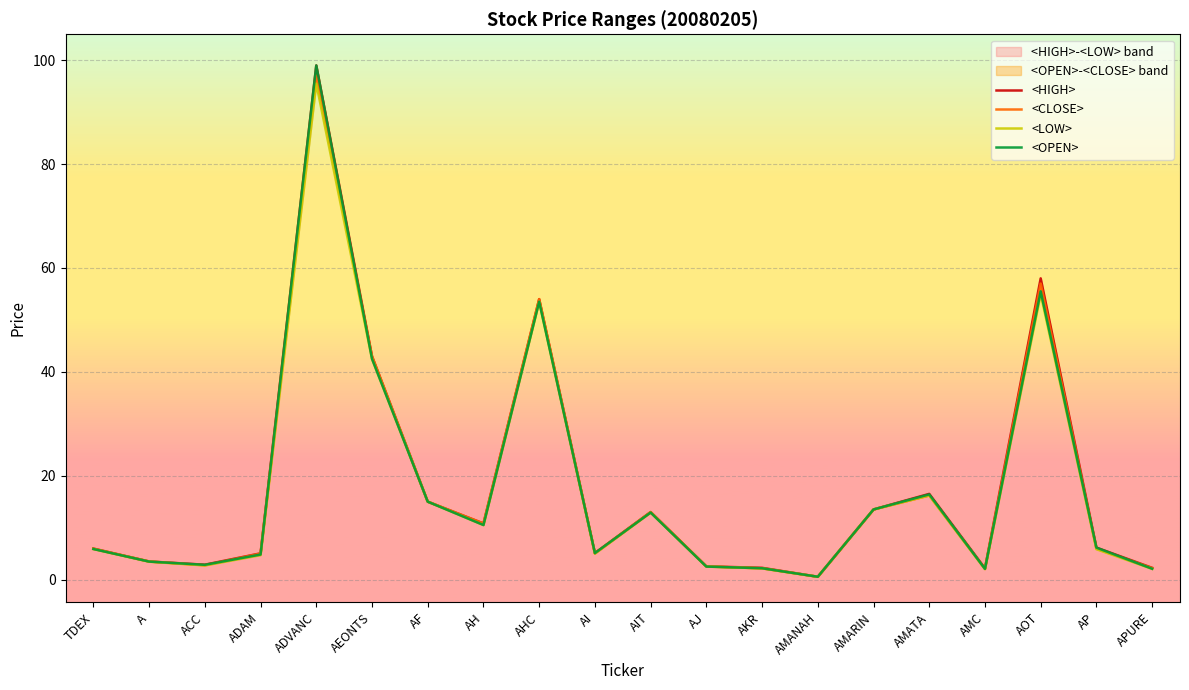

True or false: <LOW> has a value of 63.3 at AEONTS.

False